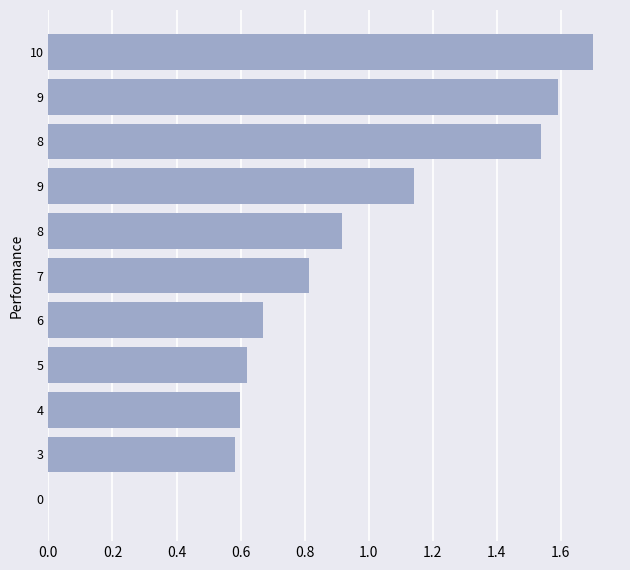

How many distinct data groups are displayed?

1